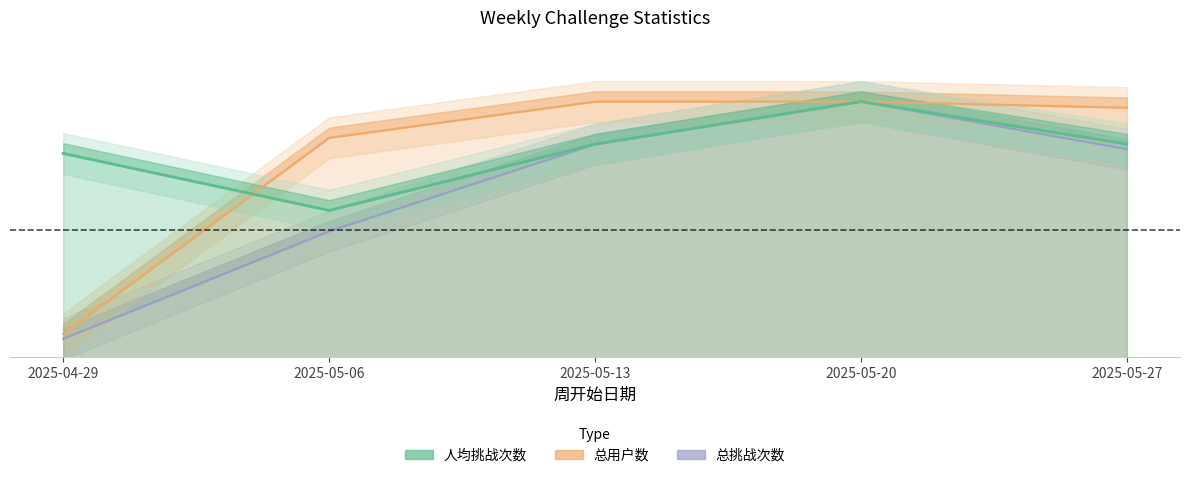

What is the label of the 4th point from the right?

2025-05-06